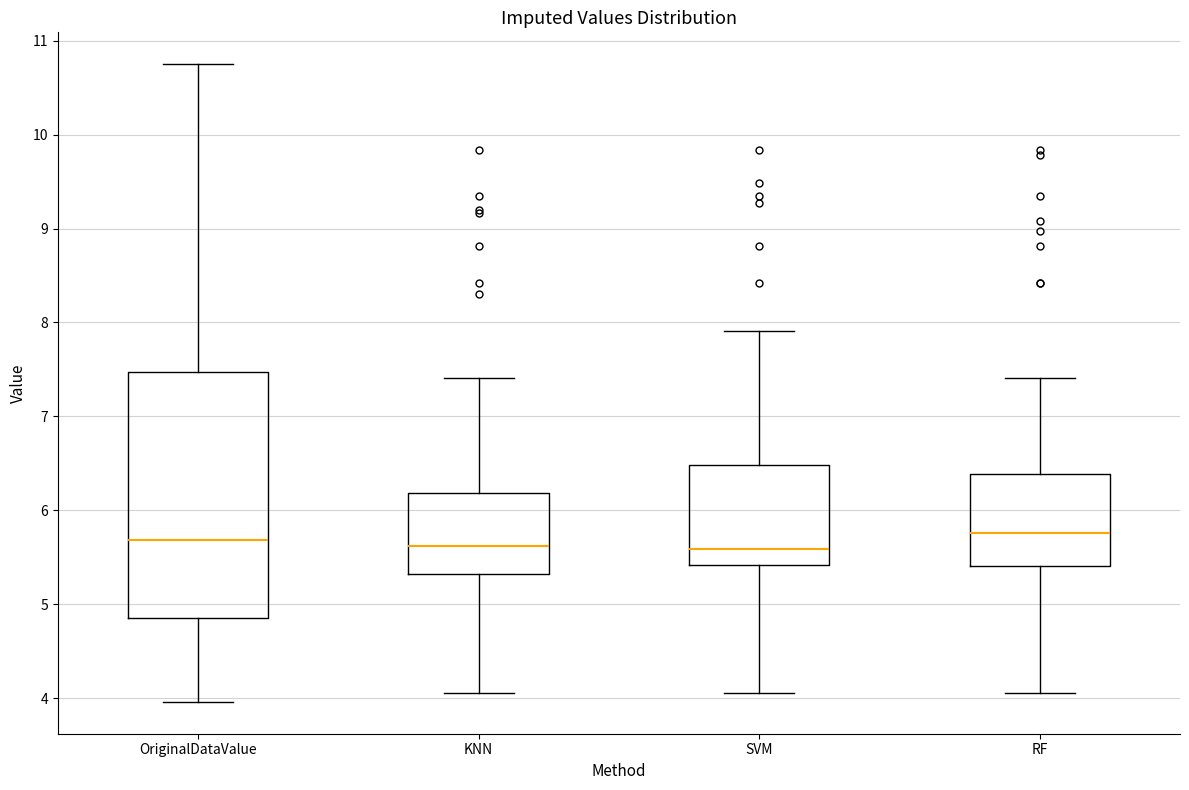

Reading left to right, transcribe this box plot: for each box, give where its median line is, the range the box spans, and where its two whiskers end, as read against the y-axis. The values are not printed on the chart, so give them approximately, as read against the axis.

OriginalDataValue: median 5.7, box 4.9 to 7.5, whiskers 4.0 to 10.8
KNN: median 5.6, box 5.3 to 6.2, whiskers 4.1 to 7.4
SVM: median 5.6, box 5.4 to 6.5, whiskers 4.1 to 7.9
RF: median 5.8, box 5.4 to 6.4, whiskers 4.1 to 7.4